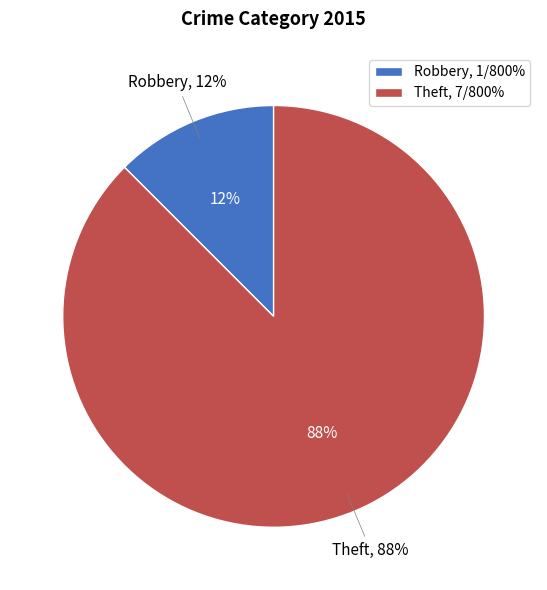

Which category has the smallest portion of the pie?

Robbery